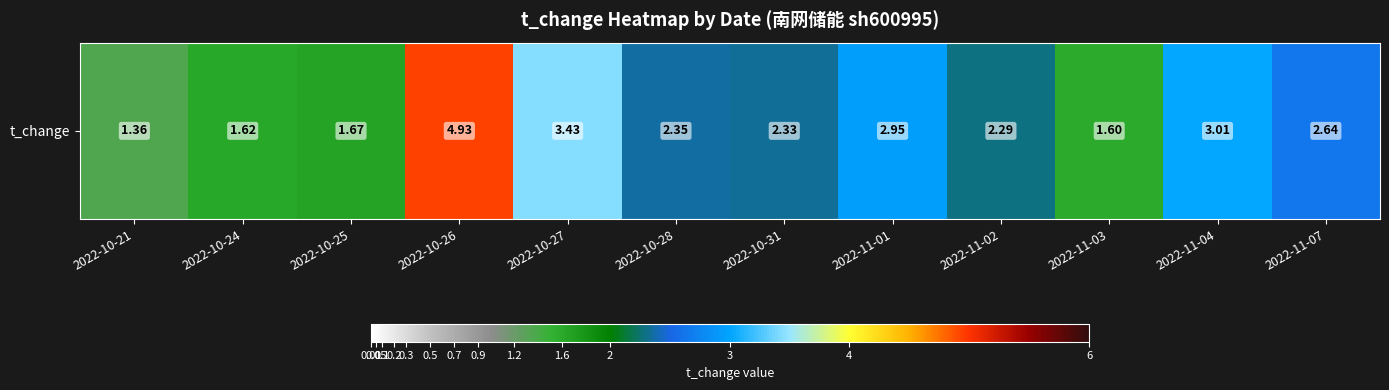

Reading left to right, transcribe all the data shown in this chart.

2022-10-21=1.4	2022-10-24=1.6	2022-10-25=1.7	2022-10-26=4.9	2022-10-27=3.4	2022-10-28=2.4	2022-10-31=2.3	2022-11-01=3.0	2022-11-02=2.3	2022-11-03=1.6	2022-11-04=3.0	2022-11-07=2.6